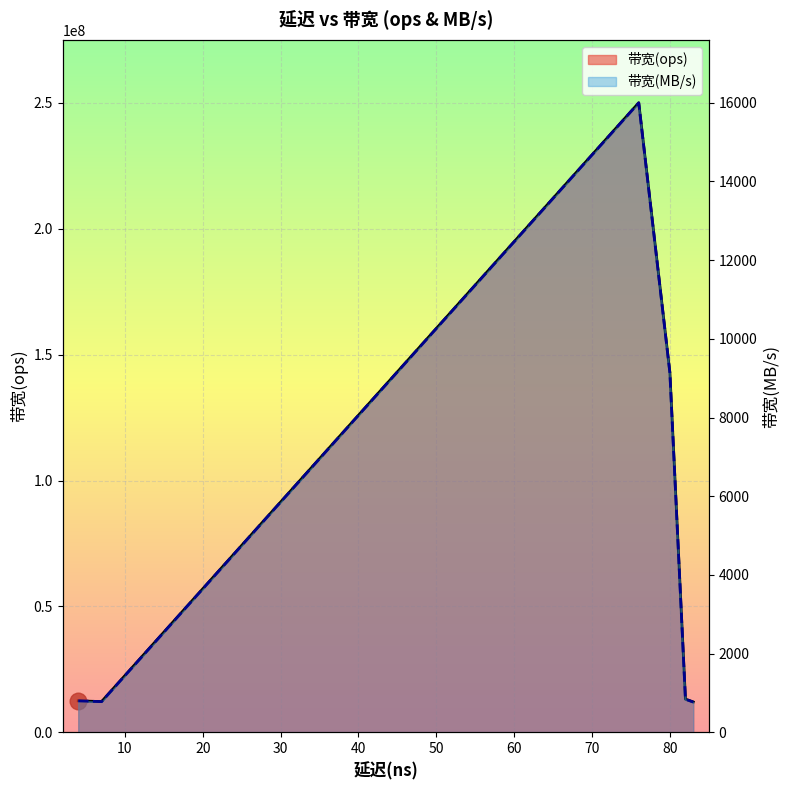

True or false: 带宽(MB/s) has more than 1 points higher than both neighbors.

False